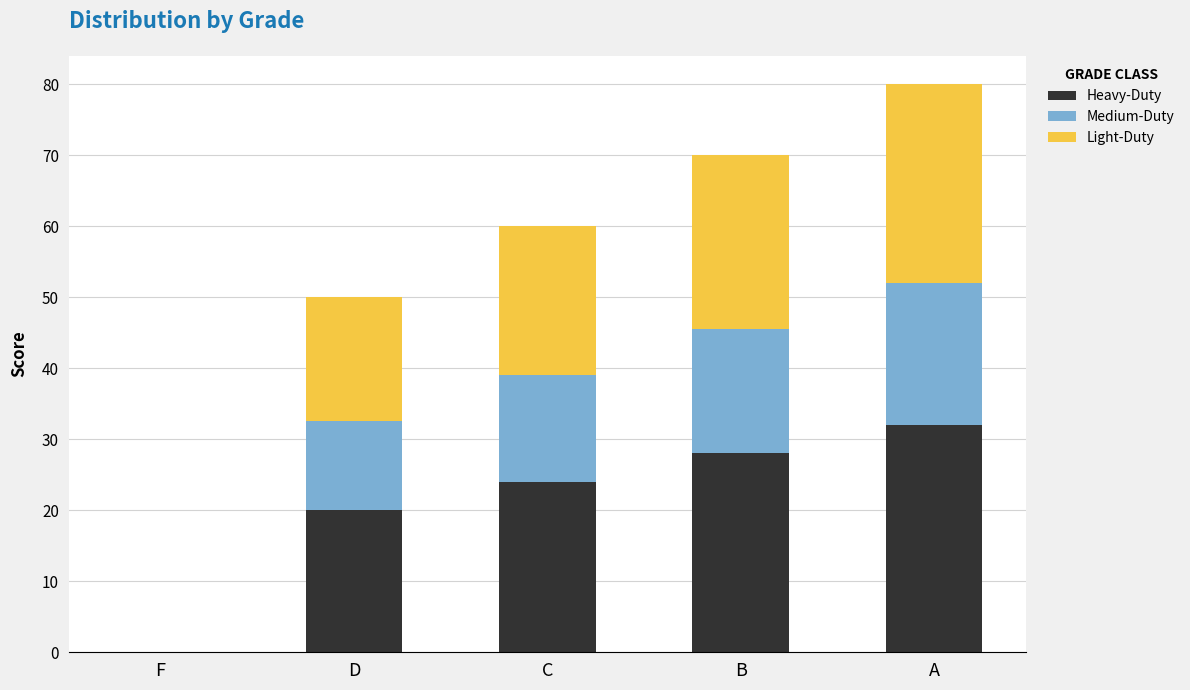

Is it true that Heavy-Duty equals 19.1 at A?

False